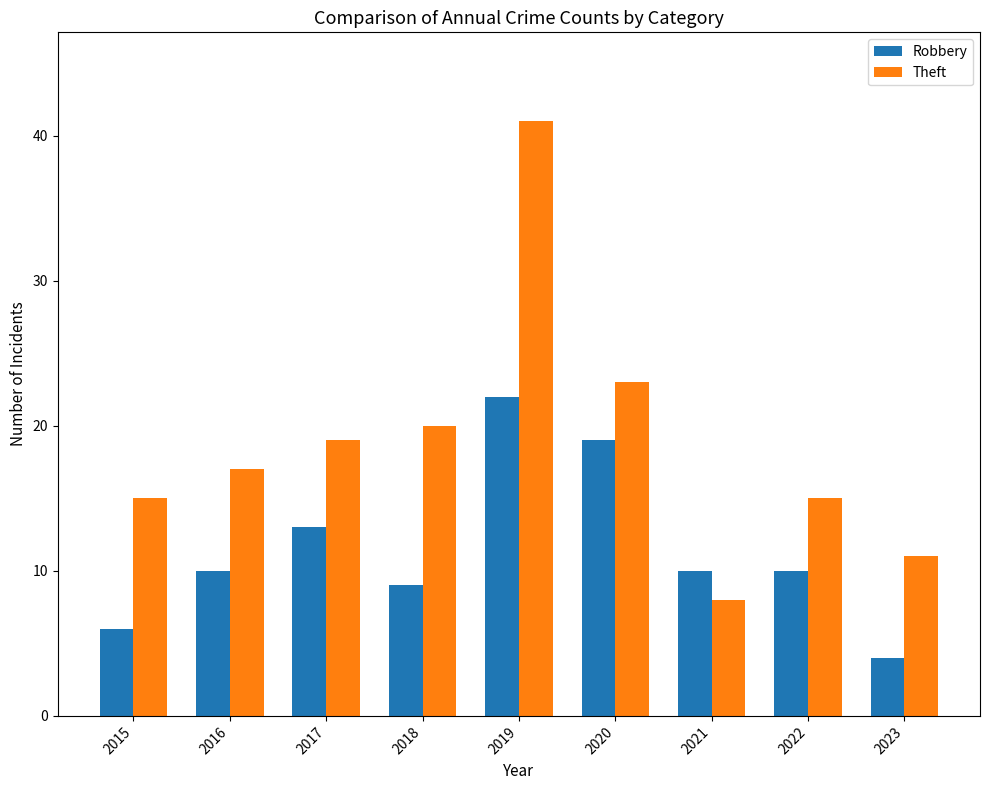

What is the total value across all series at 2023?

15